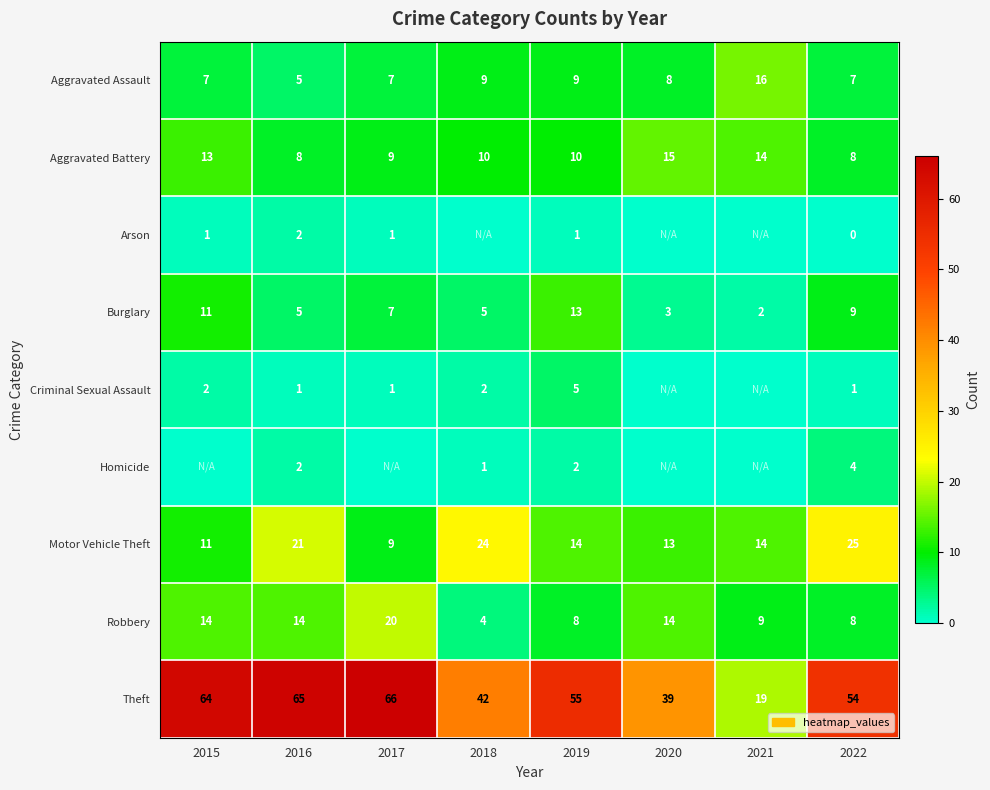

Count the Aggravated Battery values in the range 9 to 14.

5